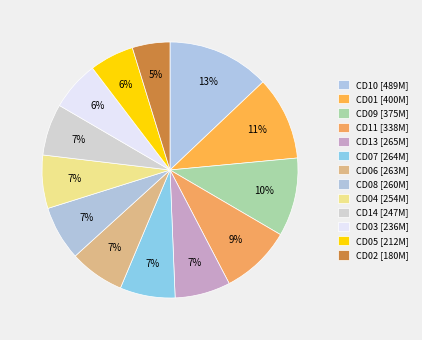

Which category has the biggest portion of the pie?

CD10